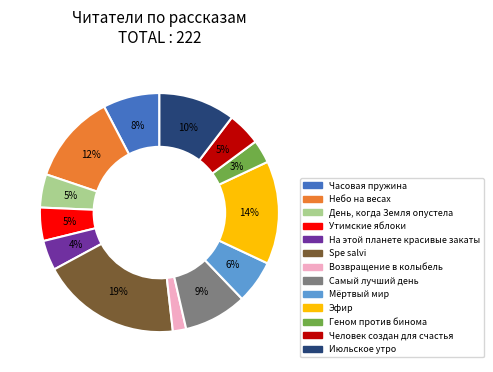

How many segments does this pie chart have?

13